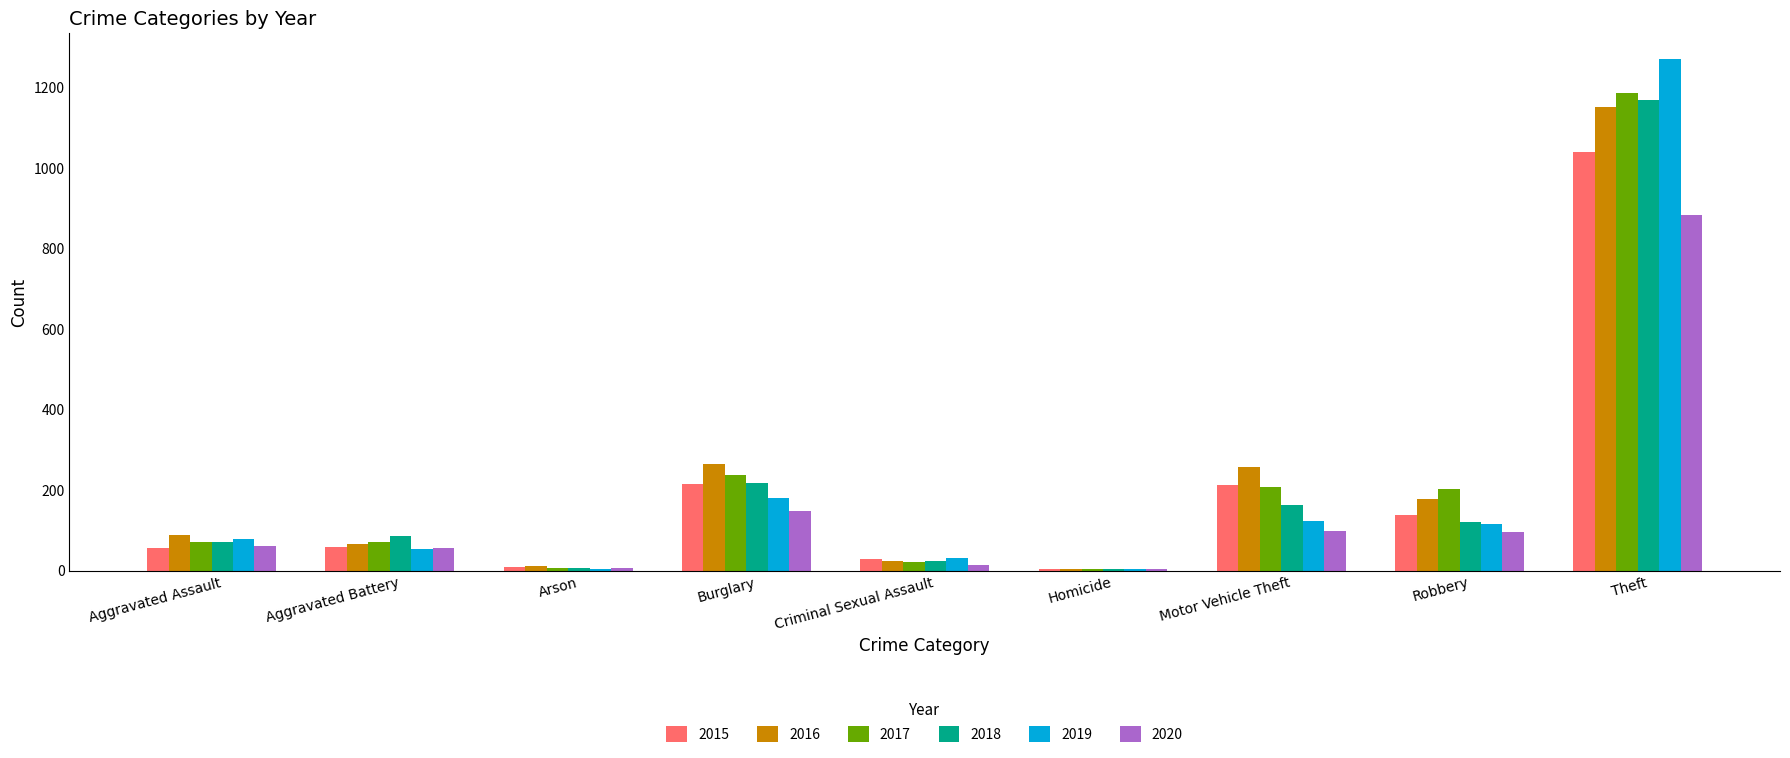

What is the sum of all 2020 values?

1374